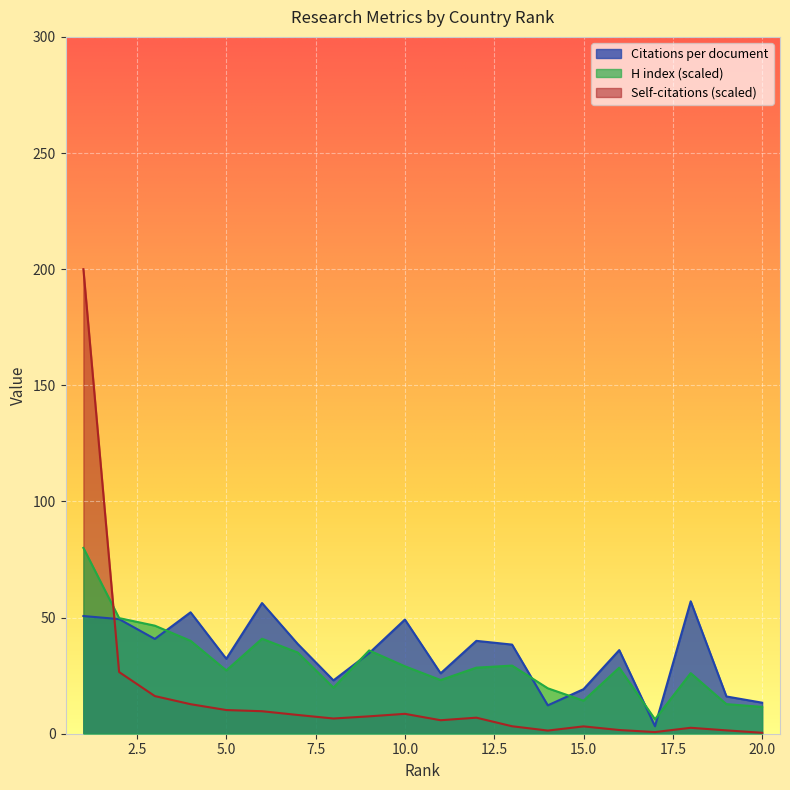

Which series has the largest range (max minus min)?

Self-citations (scaled)